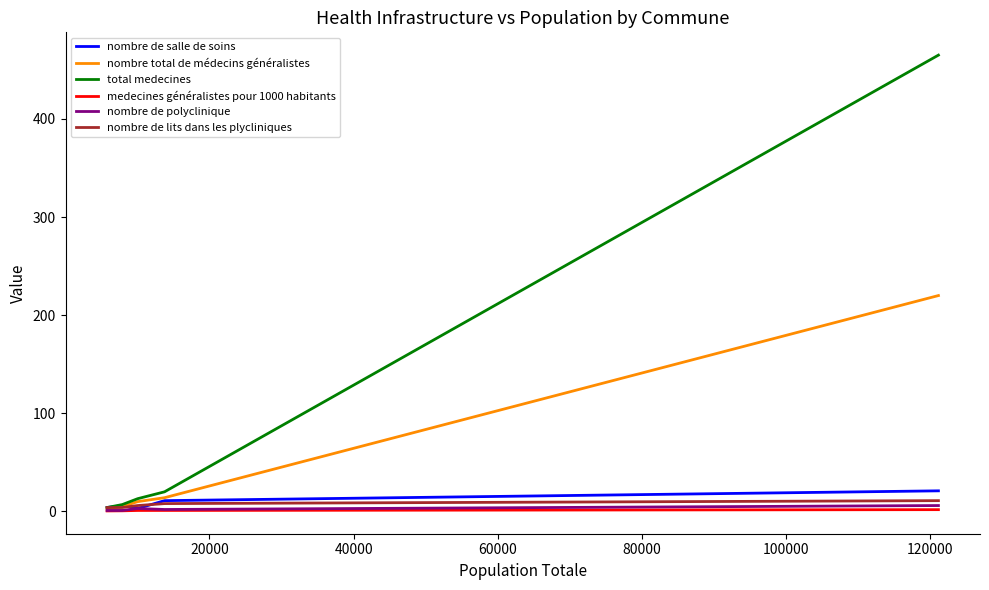

At how many categories does at least one series exceed 423?

1